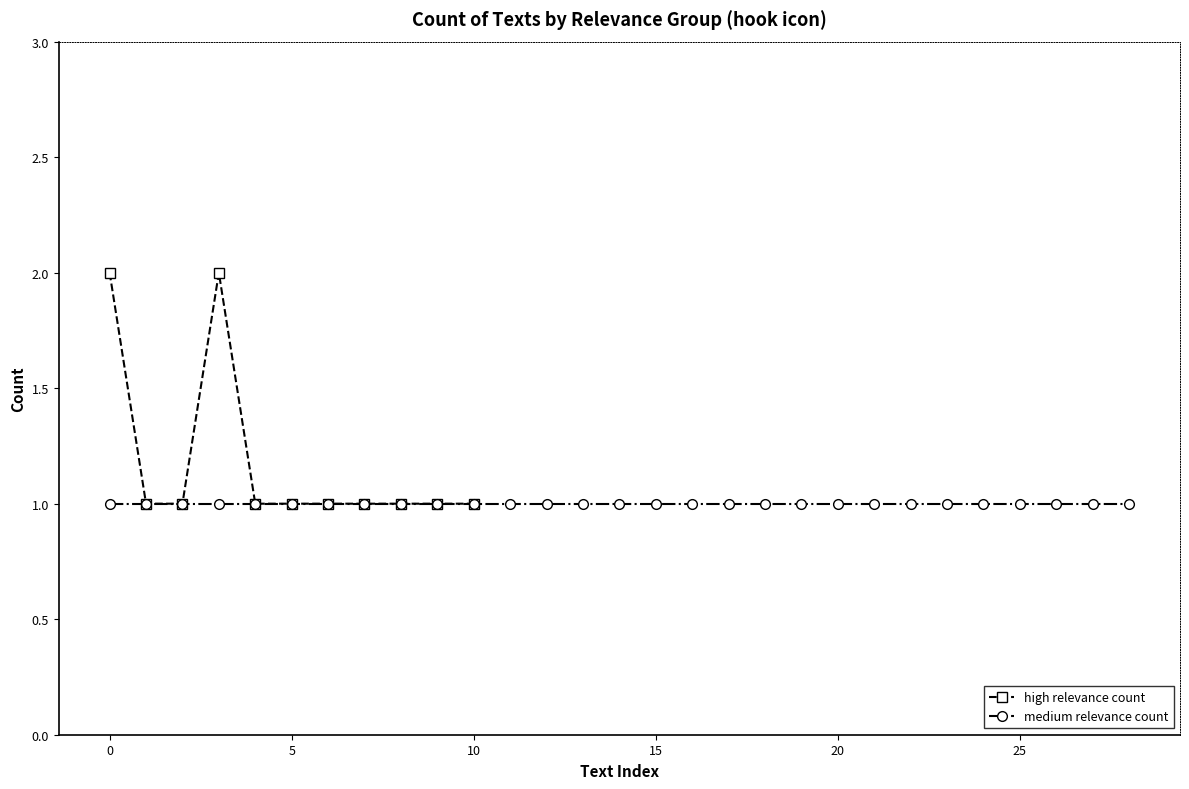

The high relevance count series shows 2 at 0. True or false?

True